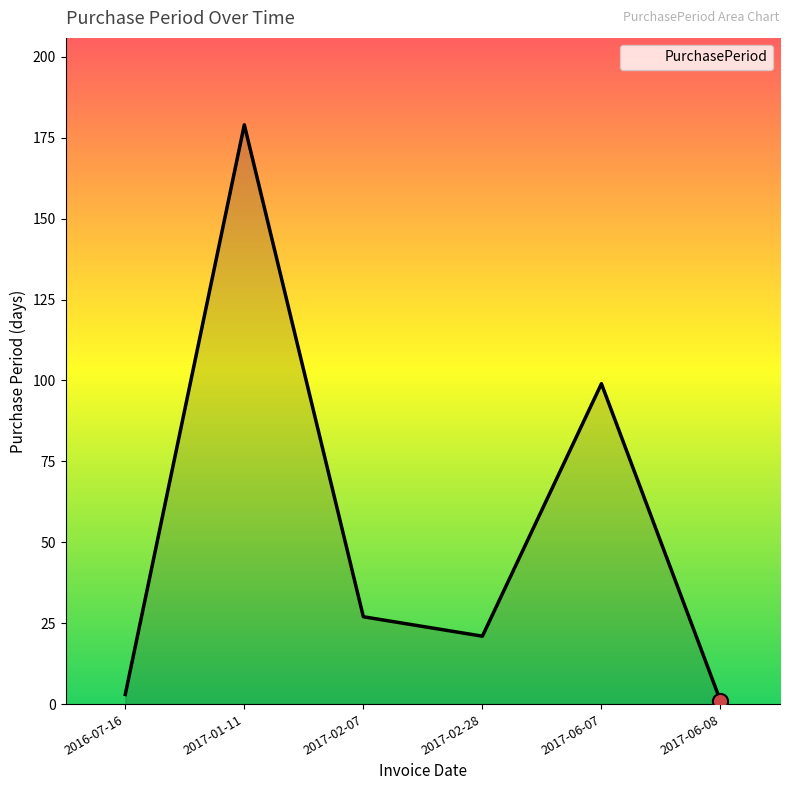

Approximately how many times larger is the value at 2017-06-07 compared to 2017-02-28?

4.7